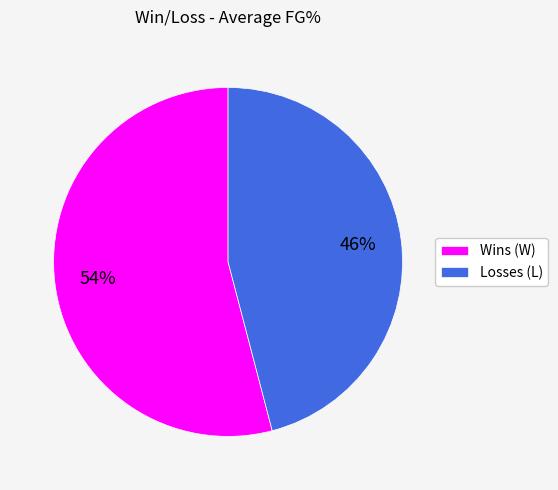

Is there a majority slice in this chart?

Yes